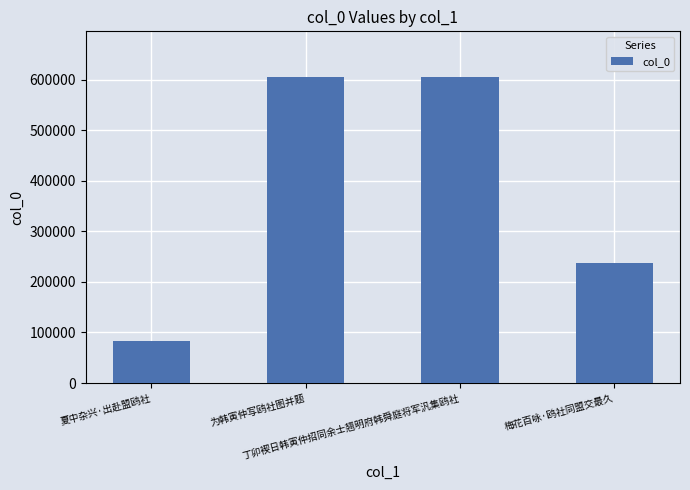

The chart shows a value of 31613 at 夏中杂兴·出赴盟鸥社. True or false?

False